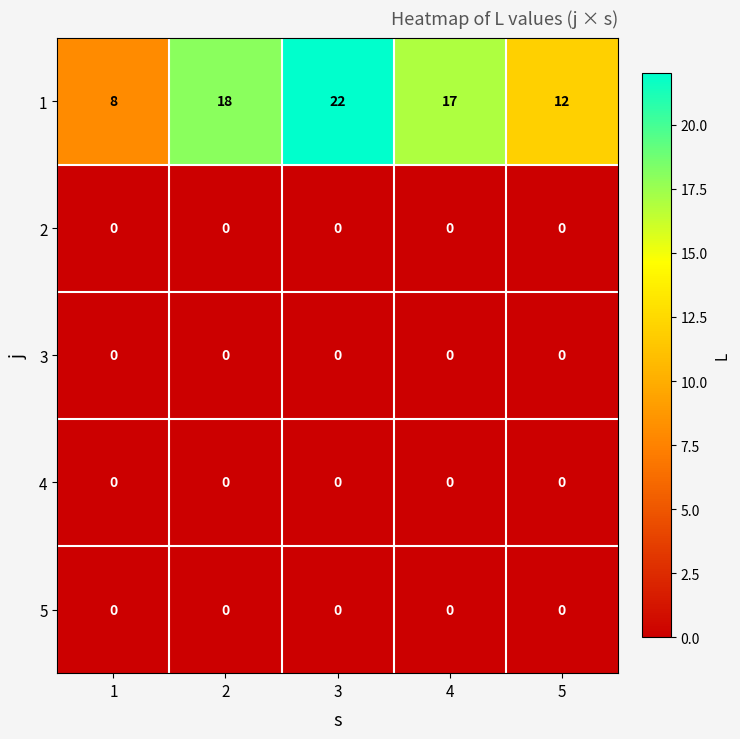

Reading right to left, transcribe all the data shown in this chart.

1: 12	17	22	18	8
2: 0	0	0	0	0
3: 0	0	0	0	0
4: 0	0	0	0	0
5: 0	0	0	0	0